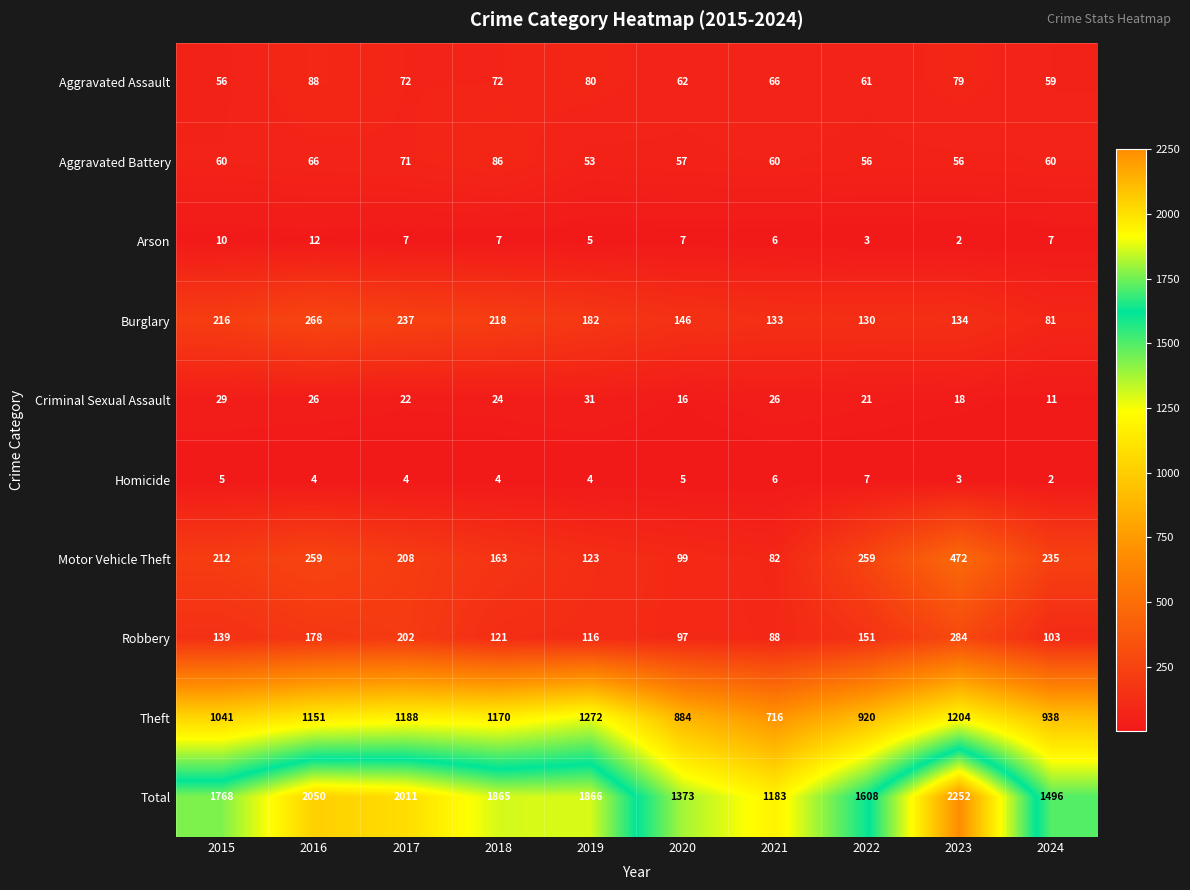

Rank the series at 2015 from lowest to highest value.

Homicide, Arson, Criminal Sexual Assault, Aggravated Assault, Aggravated Battery, Robbery, Motor Vehicle Theft, Burglary, Theft, Total